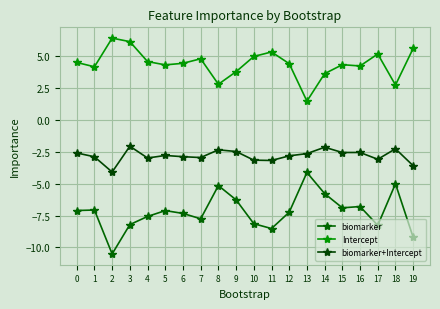

At which label does biomarker+Intercept reach its peak?

3